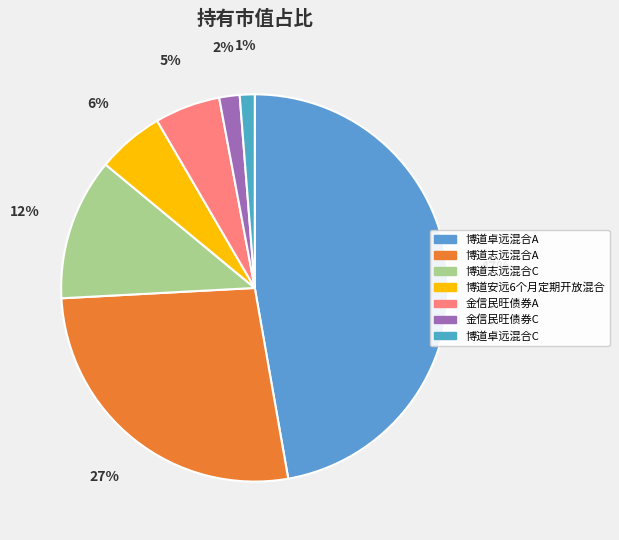

Which slice is the largest?

博道卓远混合A